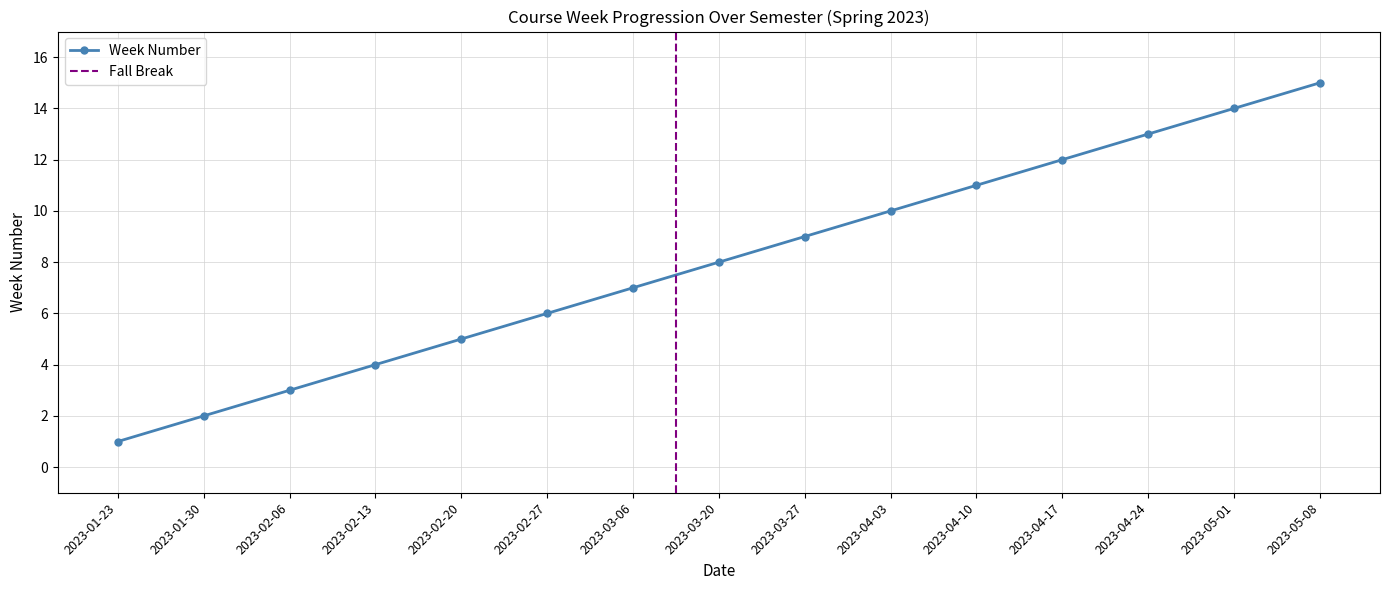

Count the number of categories in the chart.

15